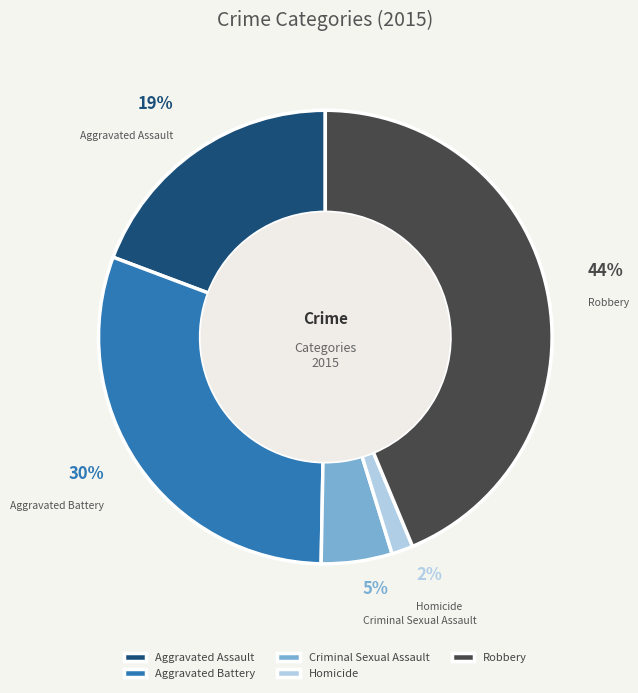

To the nearest percent, what portion does Robbery represent?

44%